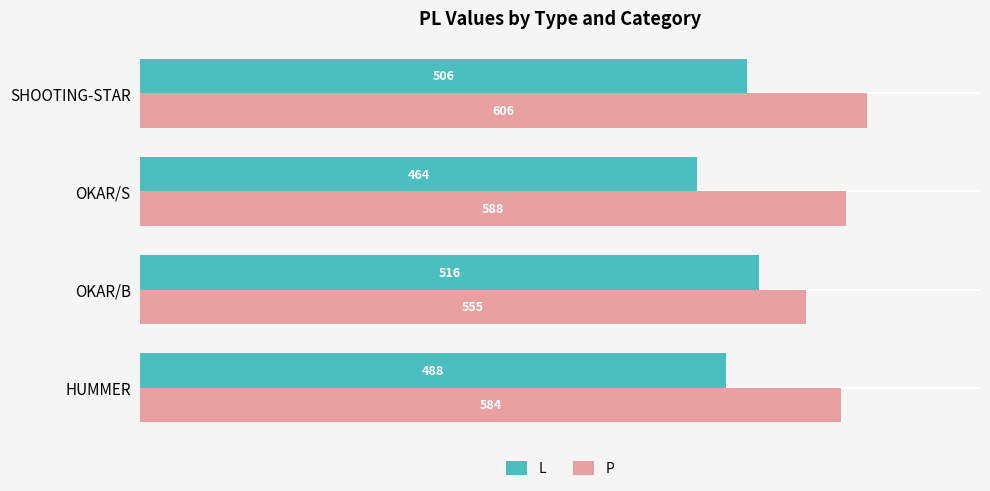

List the labels in order of P value, largest first.

SHOOTING-STAR, OKAR/S, HUMMER, OKAR/B